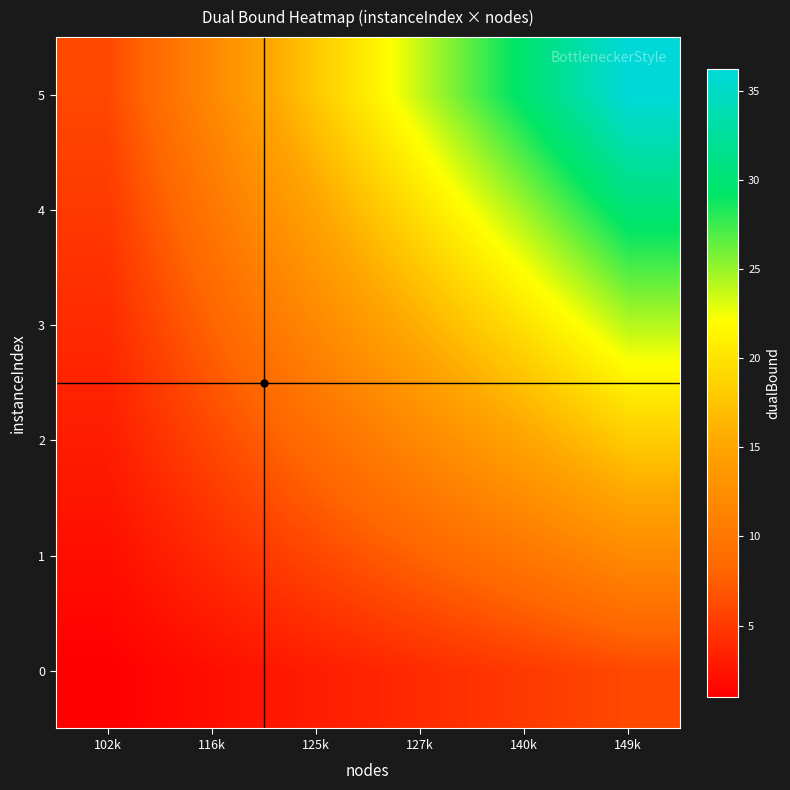

Reading left to right, what are all the values shown in this chart?

0: 102k=1.0	116k=2.0	125k=3.0	127k=4.0	140k=5.0	149k=6.0
1: 102k=2.0	116k=4.0	125k=6.0	127k=7.9	140k=9.9	149k=12.1
2: 102k=3.0	116k=6.0	125k=8.9	127k=11.9	140k=14.9	149k=18.1
3: 102k=4.0	116k=7.9	125k=11.9	127k=15.9	140k=19.9	149k=24.2
4: 102k=5.0	116k=9.9	125k=14.9	127k=19.9	140k=24.8	149k=30.2
5: 102k=6.0	116k=11.9	125k=17.9	127k=23.8	140k=29.8	149k=36.3